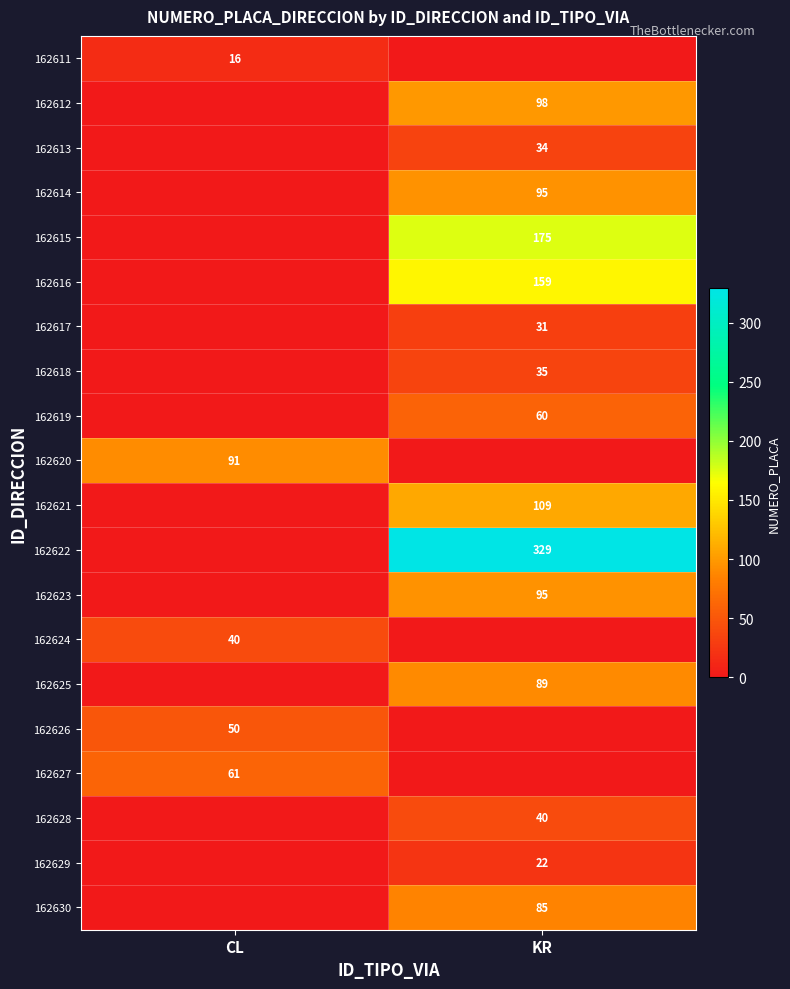

The value of 162617 at KR is 31. True or false?

True